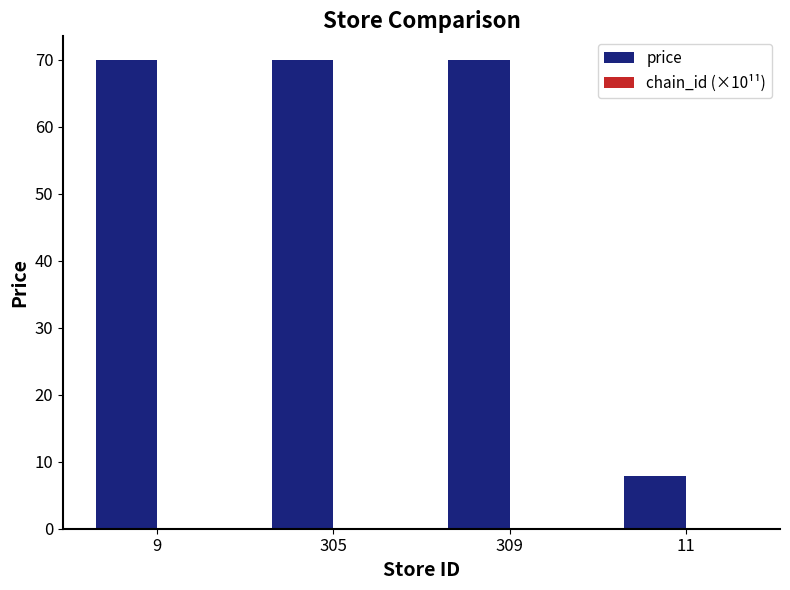

Which series has the largest total across all categories?

price